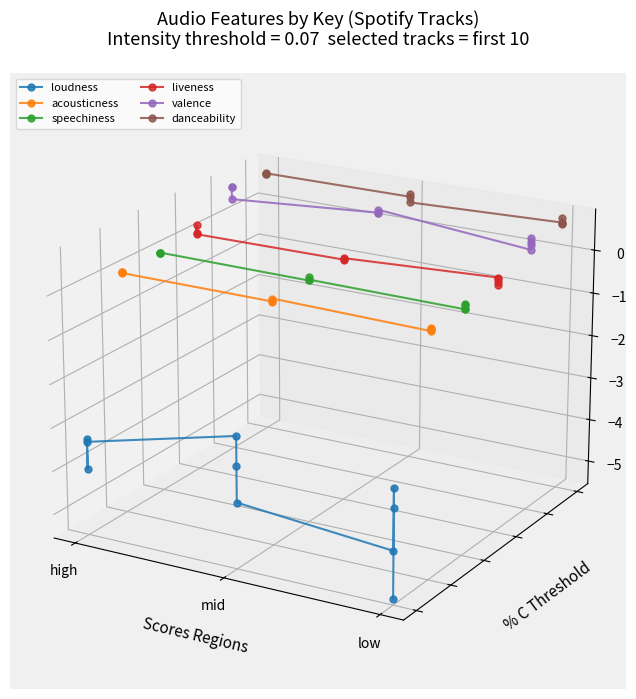

At how many categories does at least one series exceed 0?

10